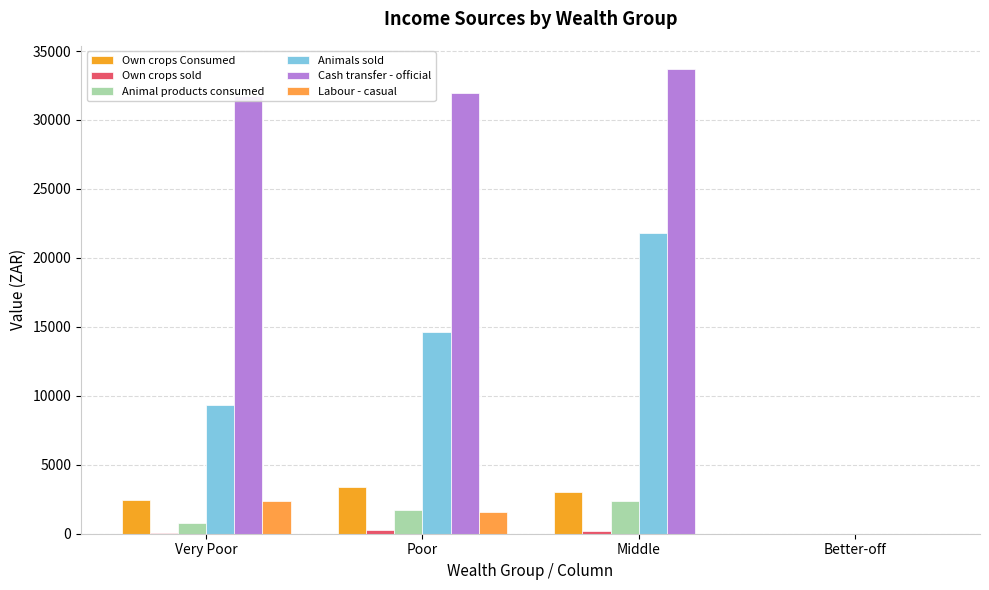

Reading right to left, what are all the values shown in this chart?

Own crops Consumed: Better-off=0.0	Middle=3010.8	Poor=3366.4	Very Poor=2474.2
Own crops sold: Better-off=0.0	Middle=219.7	Poor=236.6	Very Poor=22.2
Animal products consumed: Better-off=0.0	Middle=2389.5	Poor=1706.4	Very Poor=789.1
Animals sold: Better-off=0.0	Middle=21804.9	Poor=14642.3	Very Poor=9317.8
Cash transfer - official: Better-off=0.0	Middle=33691.2	Poor=31920.1	Very Poor=31716.0
Labour - casual: Better-off=0.0	Middle=0.0	Poor=1597.3	Very Poor=2396.0